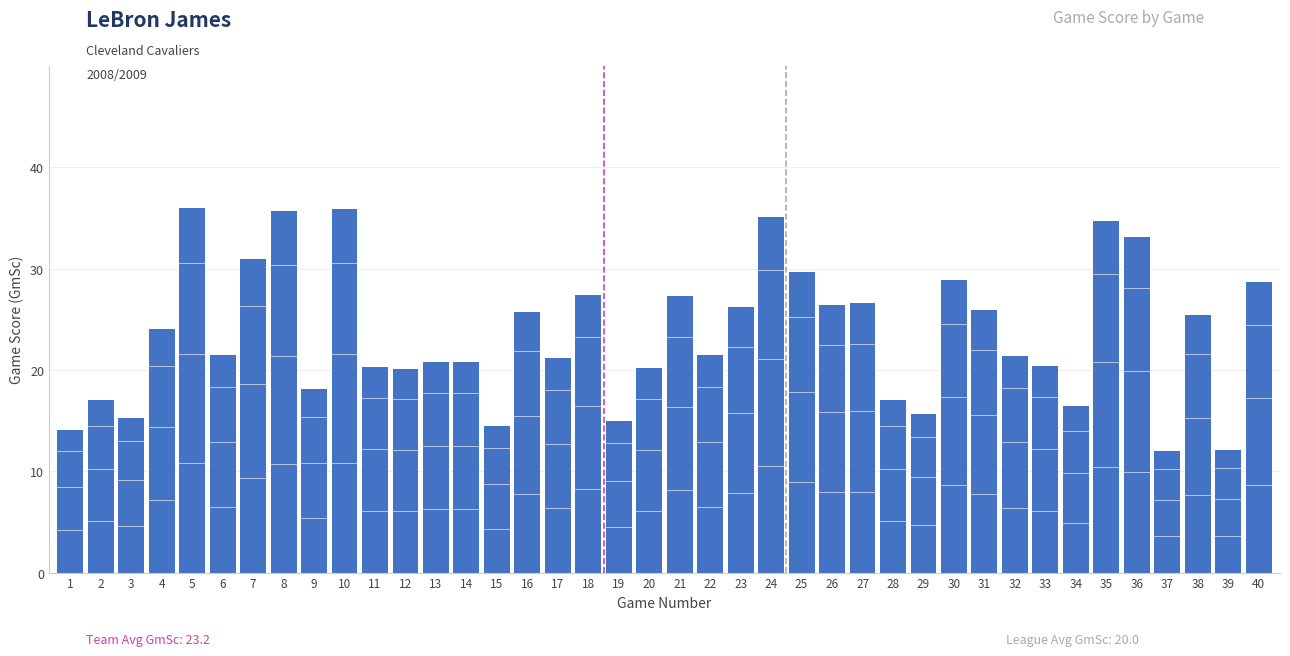

What is the minimum value shown in the chart?

12.0